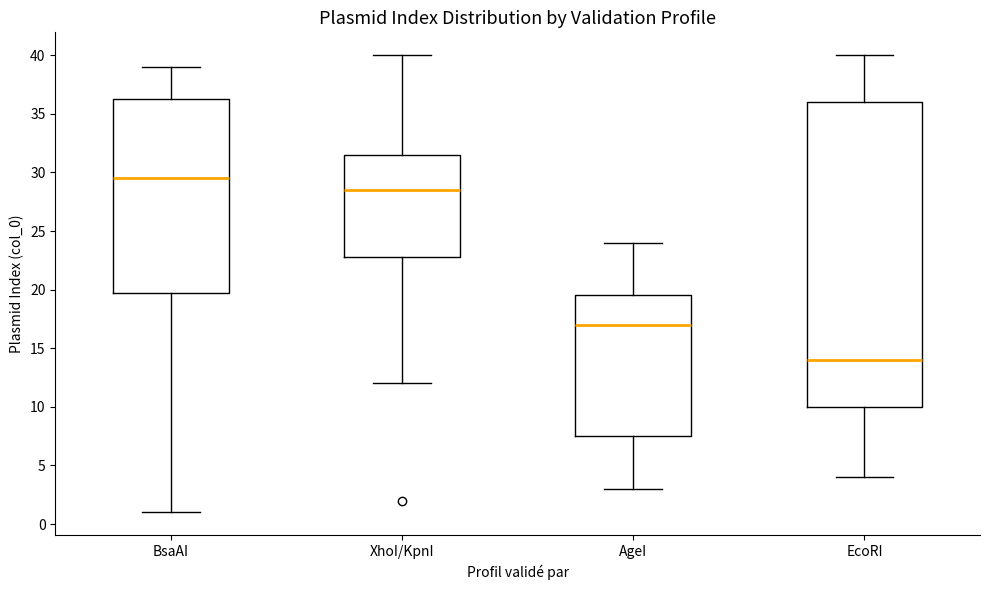

Reading left to right, transcribe this box plot: for each box, give where its median line is, the range the box spans, and where its two whiskers end, as read against the y-axis. The values are not printed on the chart, so give them approximately, as read against the axis.

BsaAI: median 29.5, box 20.0 to 36.5, whiskers 1.0 to 39.0
XhoI/KpnI: median 28.5, box 23.0 to 31.5, whiskers 12.0 to 40.0
AgeI: median 17.0, box 7.5 to 19.5, whiskers 3.0 to 24.0
EcoRI: median 14.0, box 10.0 to 36.0, whiskers 4.0 to 40.0